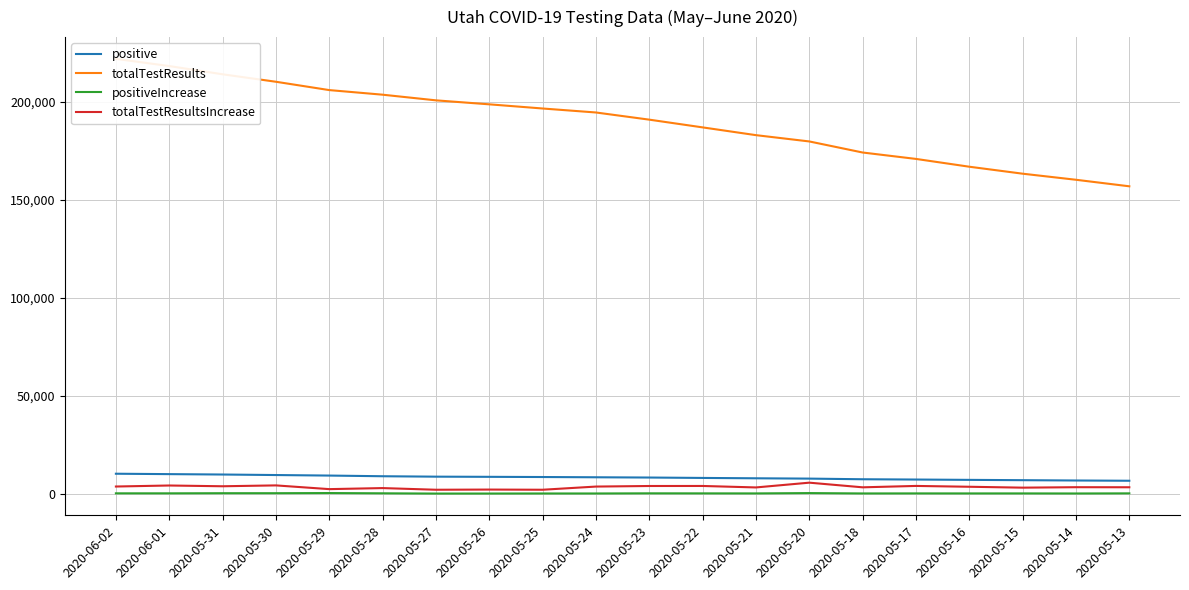

What is the lowest value of the positiveIncrease series?

86